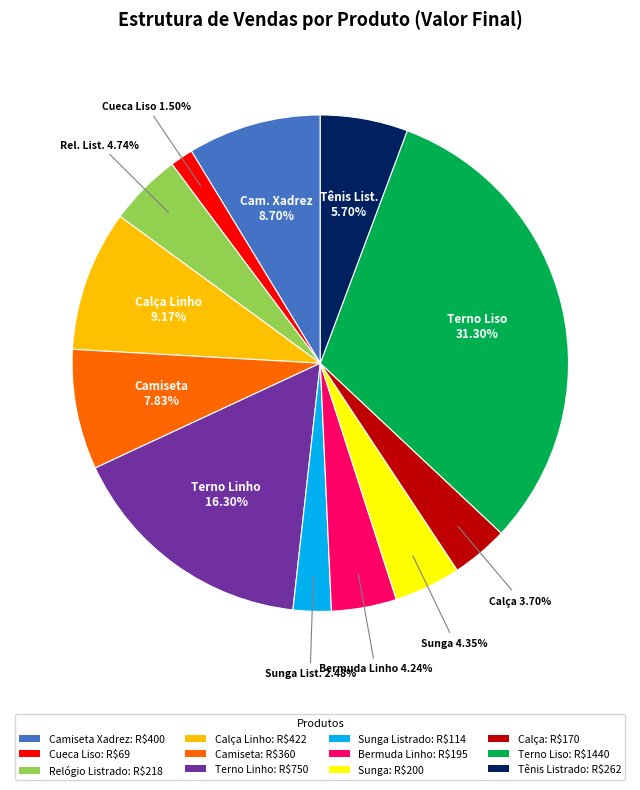

Which slice is the largest?

Terno Liso: R$1440